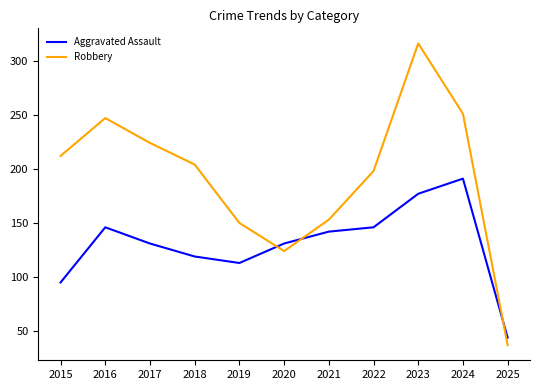

Is it true that Aggravated Assault equals 177 at 2023?

True